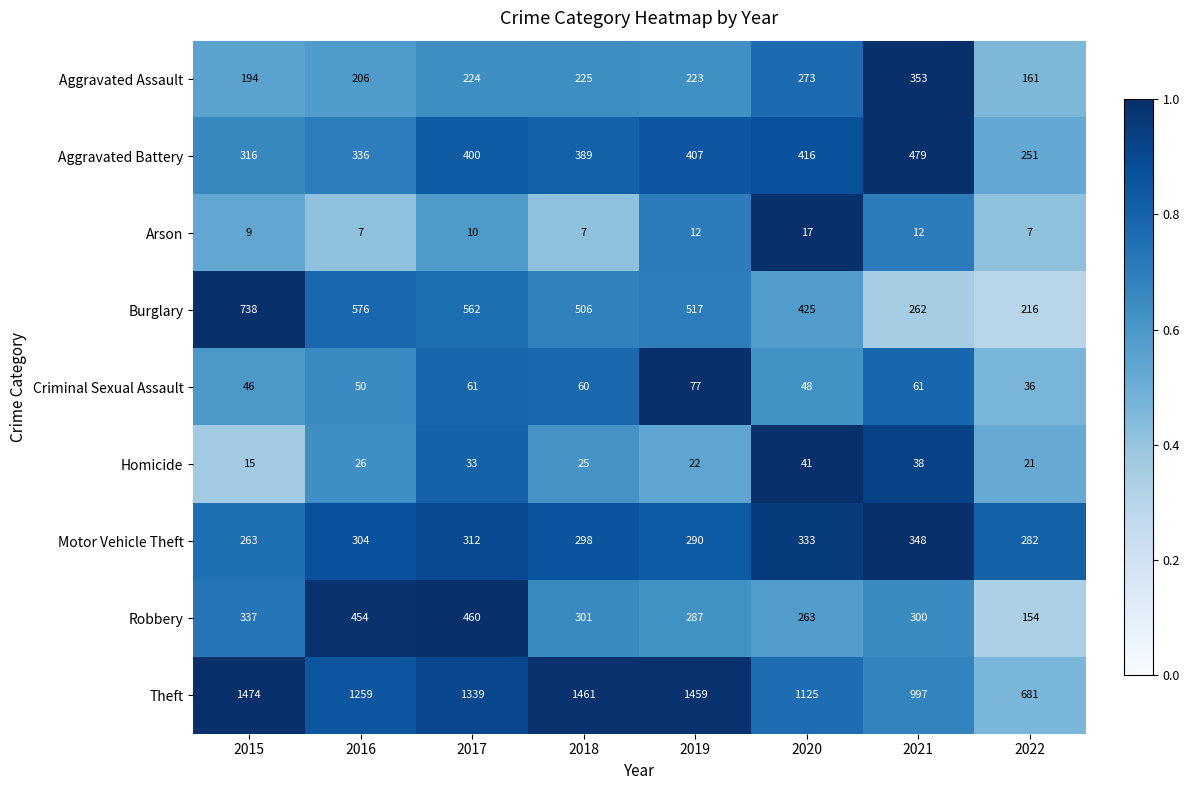

True or false: Arson has a value of 2 at 2016.

False